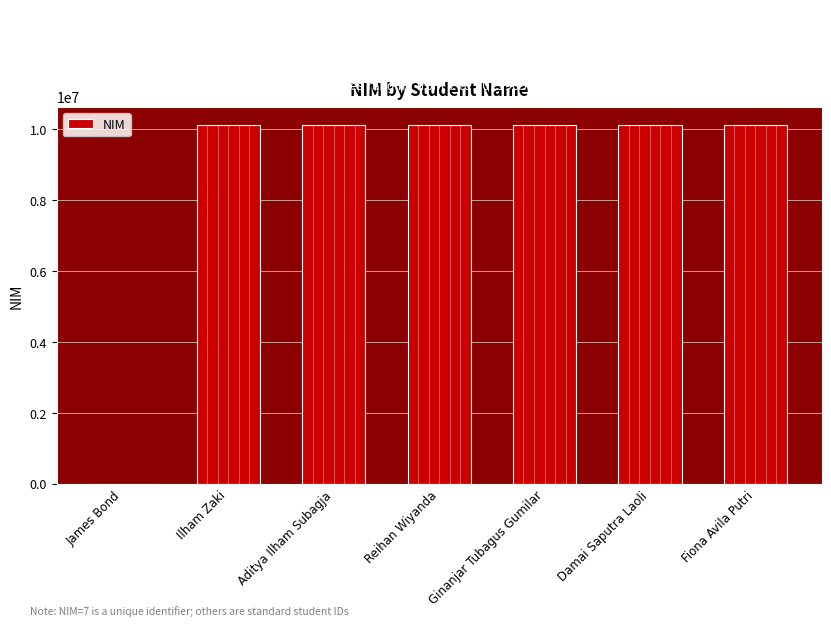

What is the change in value from Aditya Ilham Subagja to Fiona Avila Putri?

-3